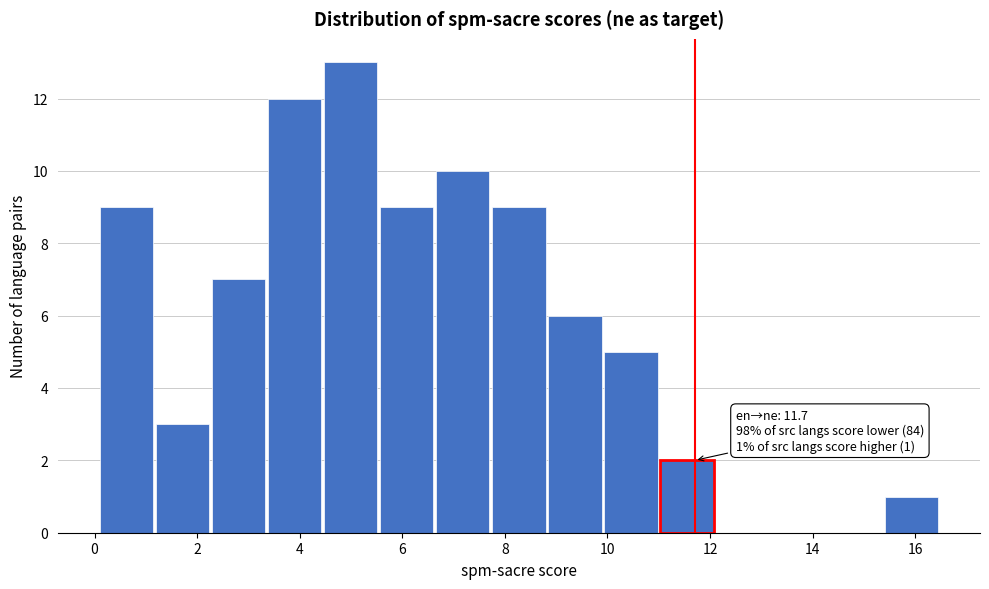

Over which range of the x-axis is the bar tallest?

4.4 to 5.6